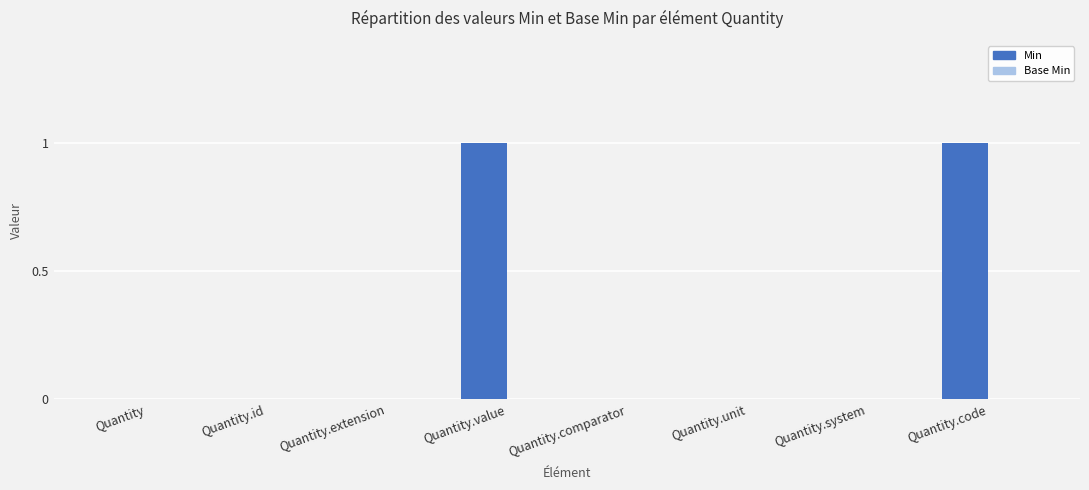

The chart shows a value of 0 at Quantity. True or false?

True